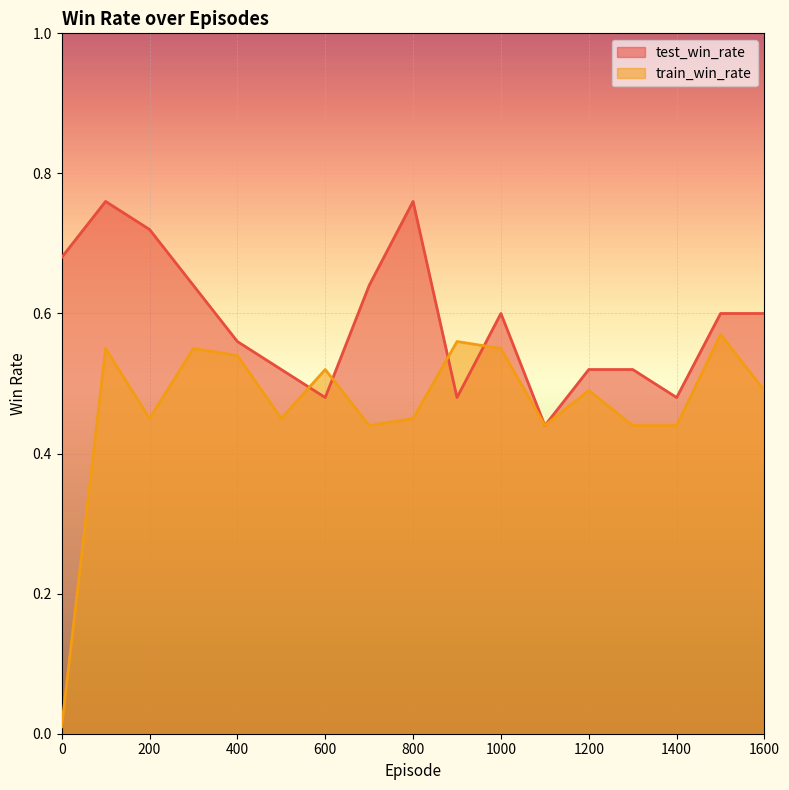

What is the value of the train_win_rate point at the 11th from the left?

0.6